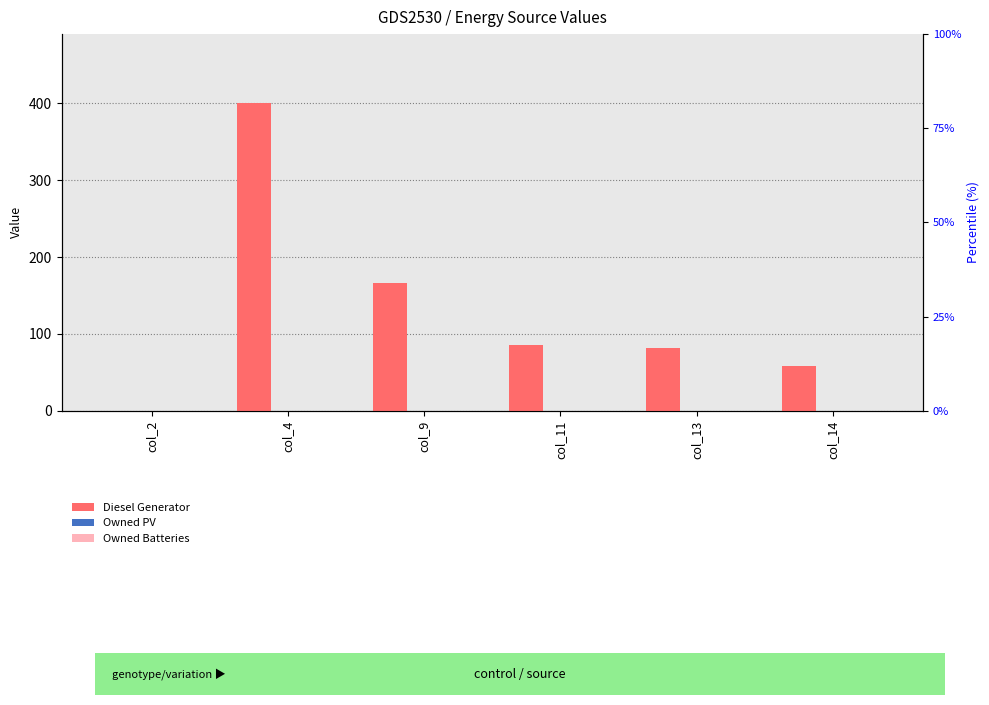

Count the number of data series in this chart.

3